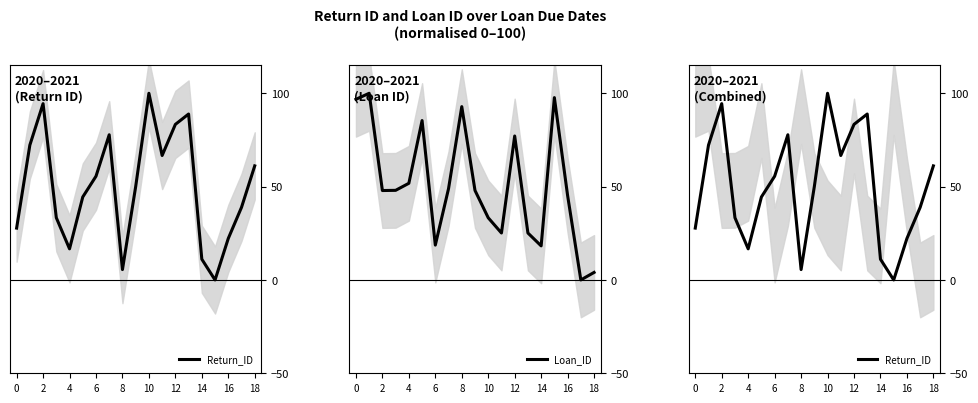

The Loan_ID series shows 18.7 at 6. True or false?

True